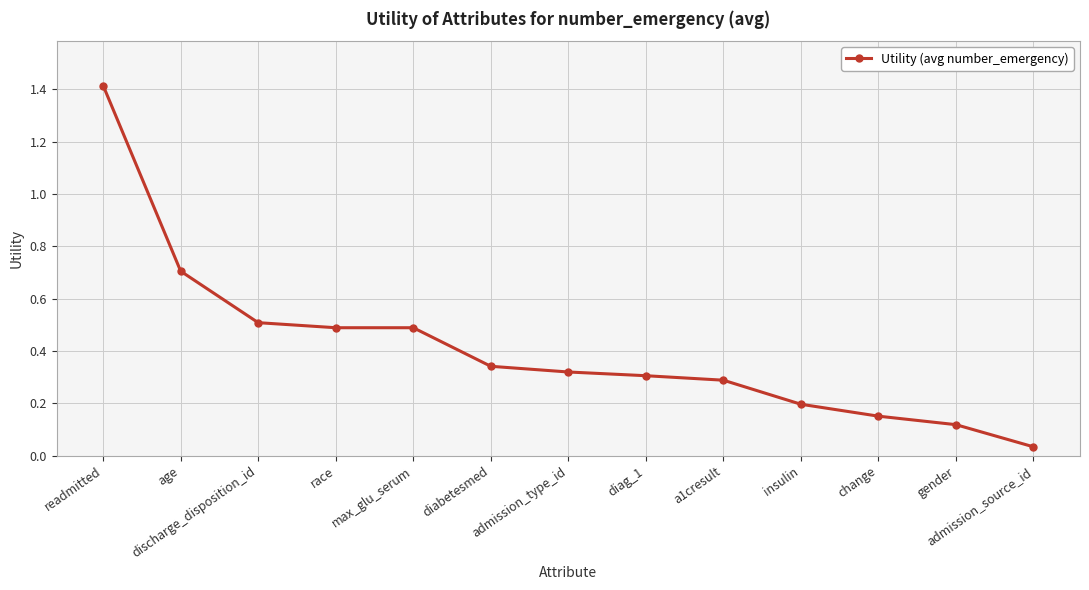

What is the value of the 1st point from the left?

1.4